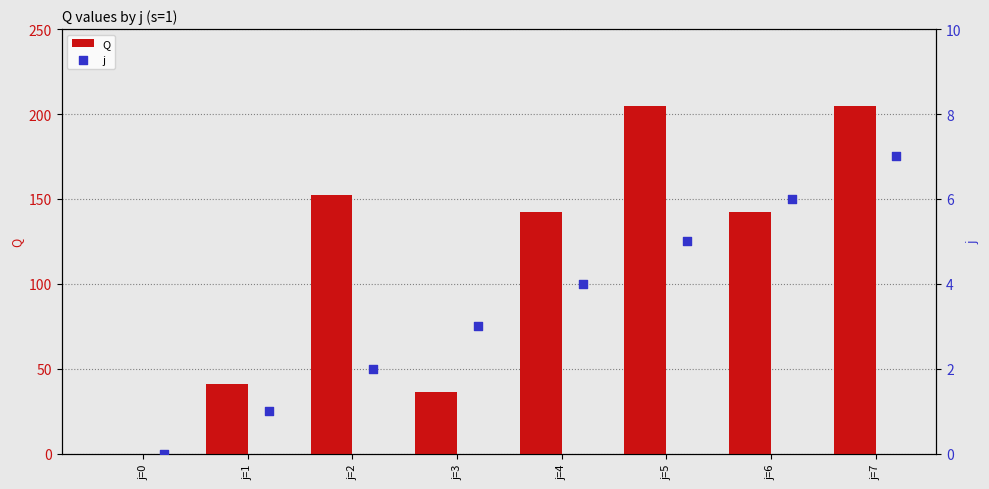

At how many categories does at least one series exceed 37?

6